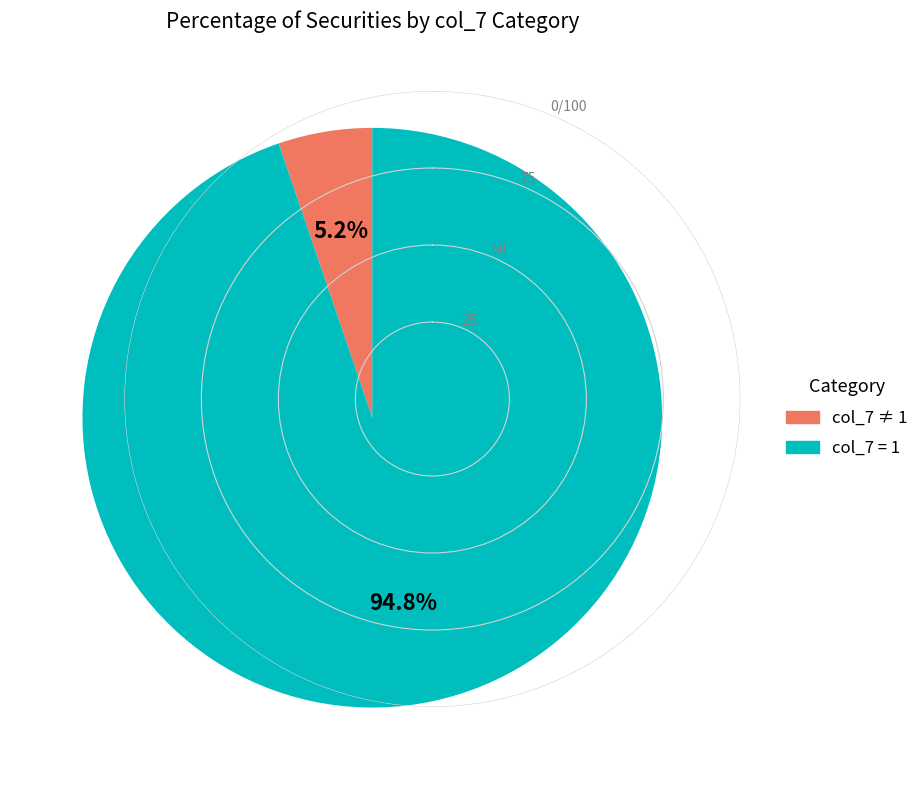

Is there a majority slice in this chart?

Yes